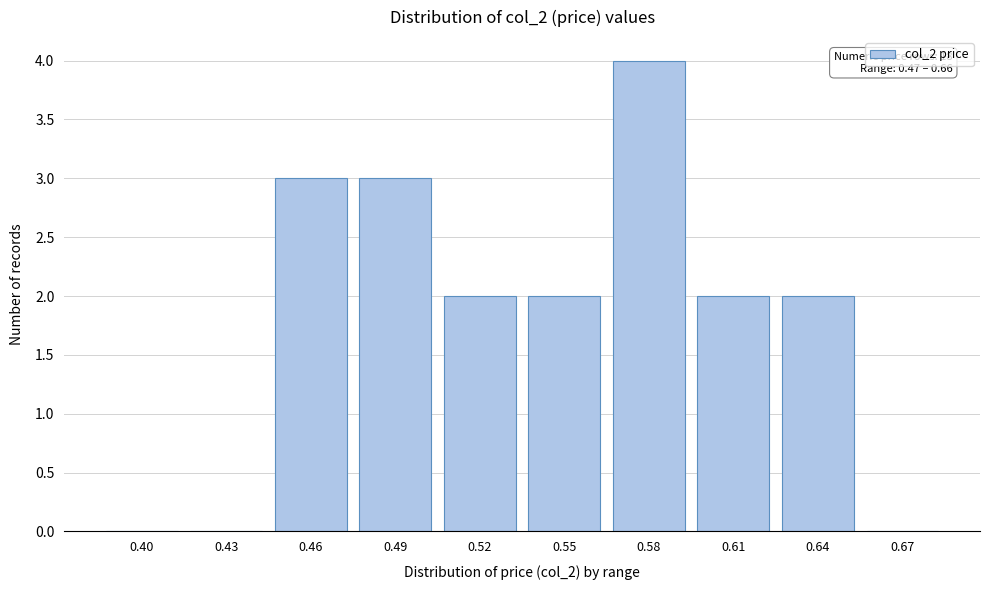

Reading left to right, list all the values displayed in this chart.

0.40=0	0.43=0	0.46=3	0.49=3	0.52=2	0.55=2	0.58=4	0.61=2	0.64=2	0.67=0